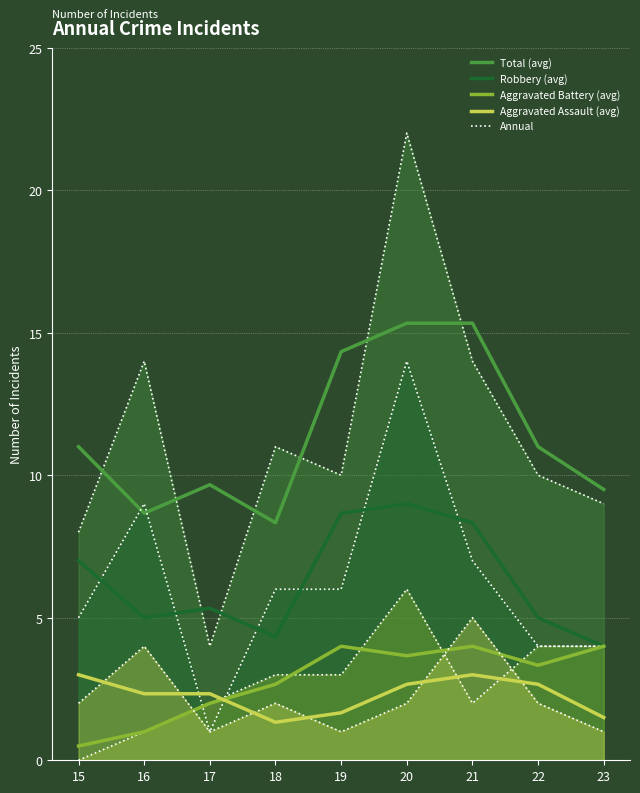

Reading left to right, what are all the values shown in this chart?

Total: 15=11.0	16=8.7	17=9.7	18=8.3	19=14.3	20=15.3	21=15.3	22=11.0	23=9.5
Robbery: 15=7.0	16=5.0	17=5.3	18=4.3	19=8.7	20=9.0	21=8.3	22=5.0	23=4.0
Aggravated Battery: 15=0.5	16=1.0	17=2.0	18=2.7	19=4.0	20=3.7	21=4.0	22=3.3	23=4.0
Aggravated Assault: 15=3.0	16=2.3	17=2.3	18=1.3	19=1.7	20=2.7	21=3.0	22=2.7	23=1.5